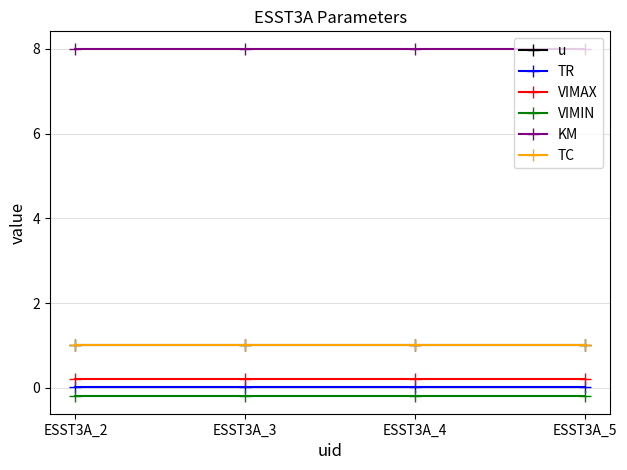

At which label does TR reach its peak?

ESST3A_2